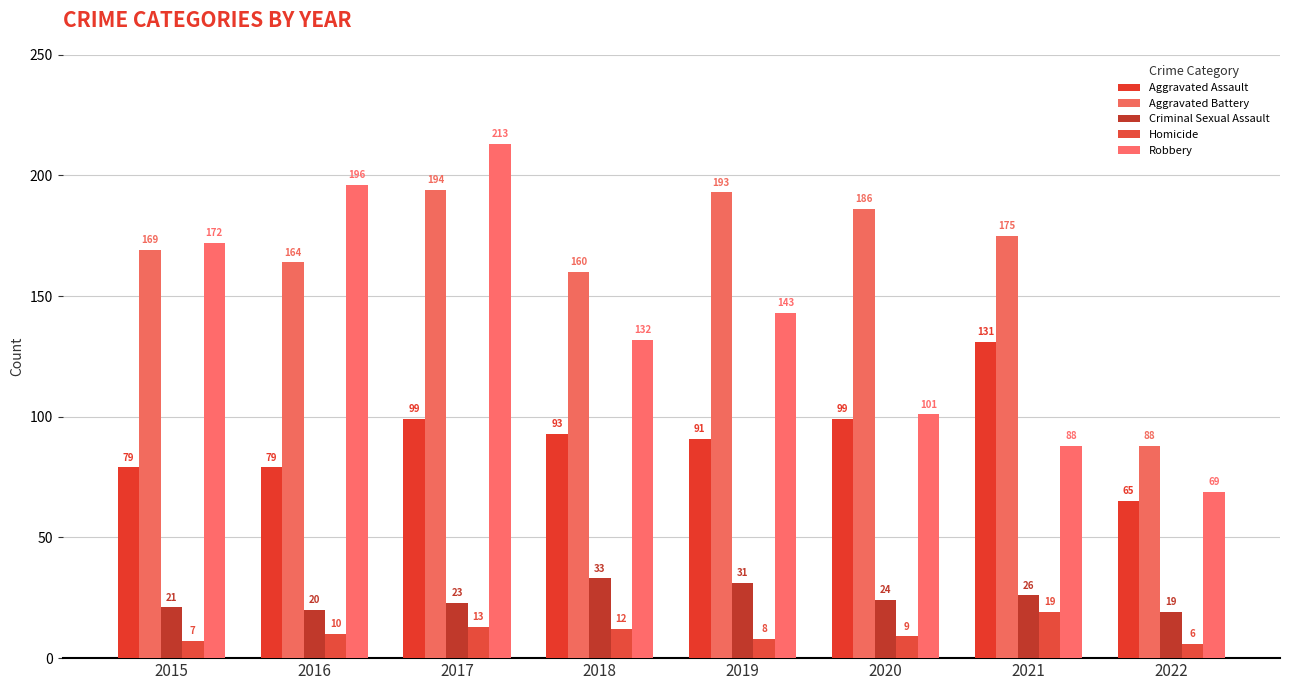

Between 2015 and 2017, which series saw the biggest shift?

Robbery